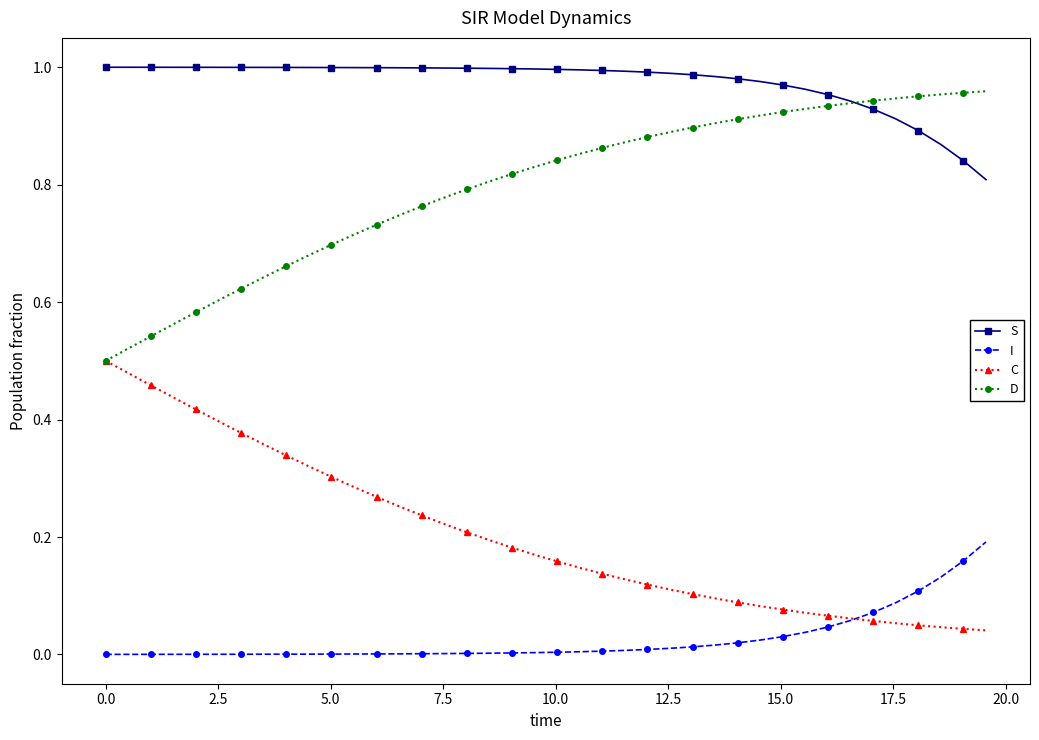

True or false: S and C intersect in this chart.

False